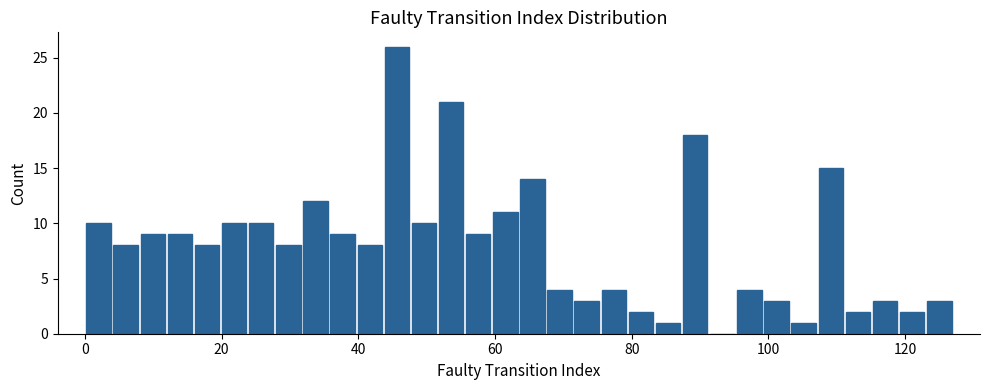

Read against the x-axis, roughly where is the centre of the tallest bar?

46